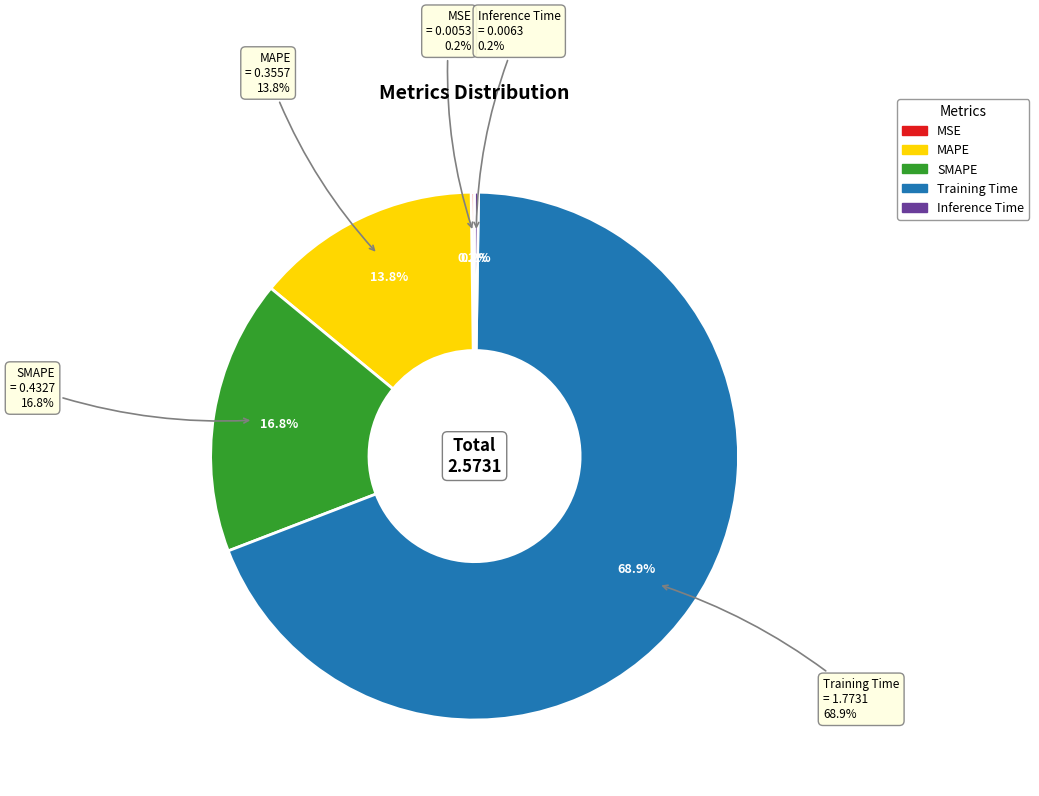

The Training Time slice represents 69% of the pie. True or false?

True